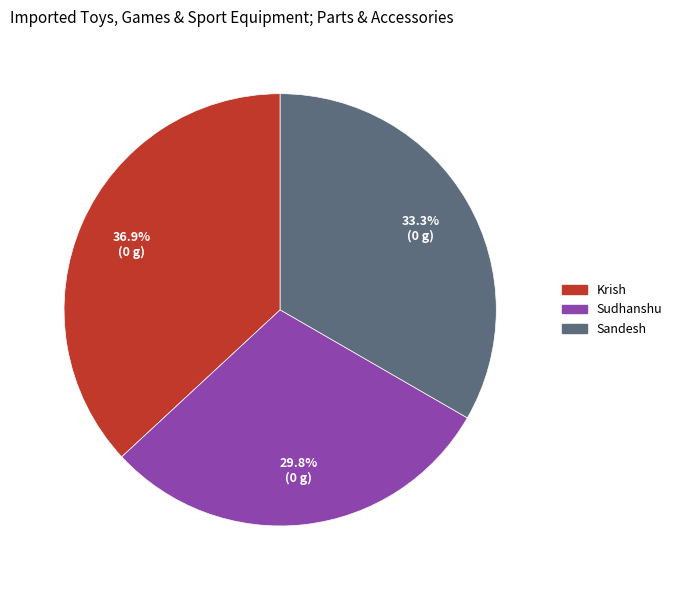

How many segments does this pie chart have?

3